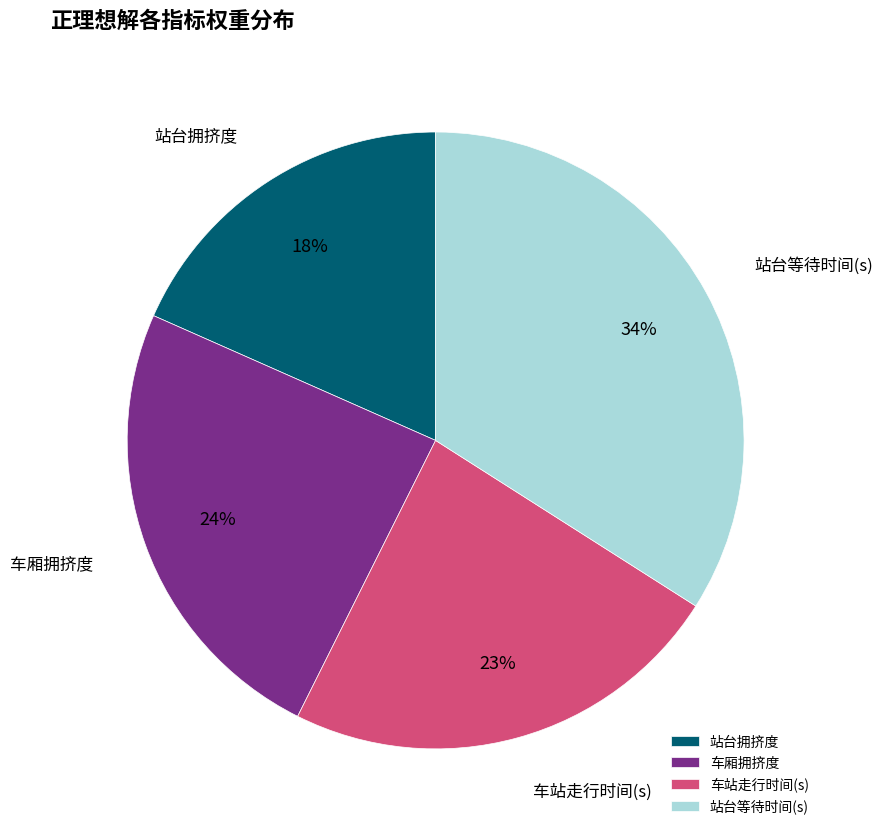

The 车站走行时间(s) slice represents 35% of the pie. True or false?

False